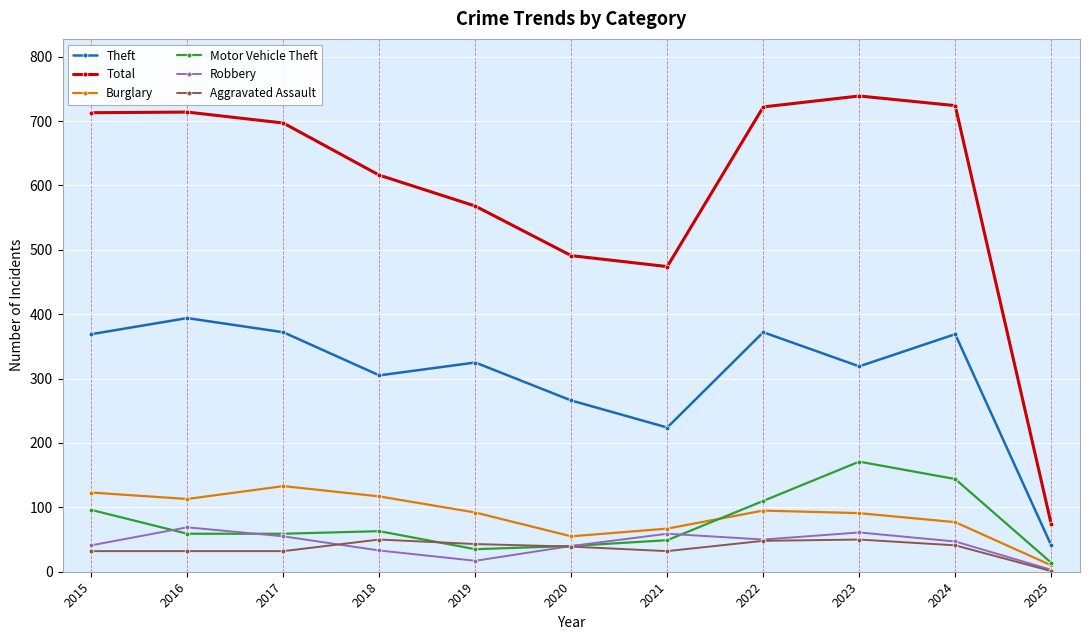

At which category does the chart reach its peak across all series?

2023